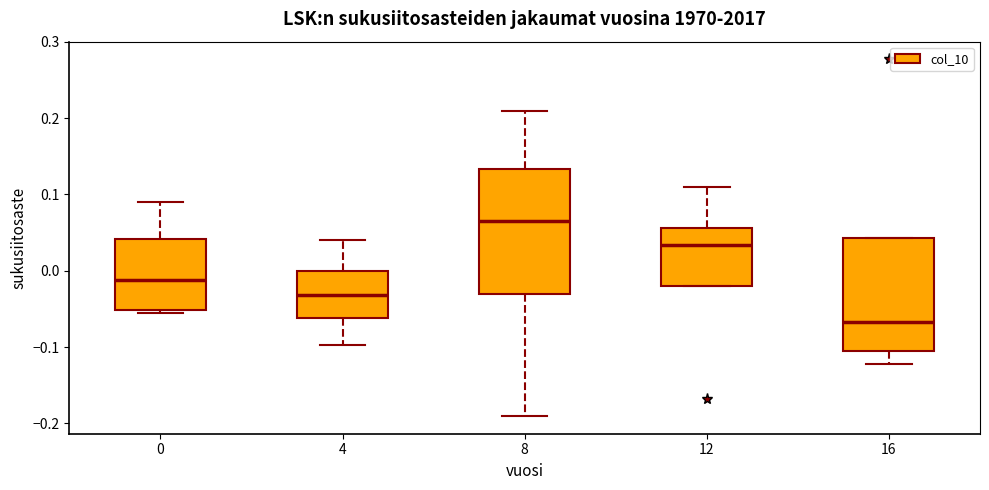

Reading left to right, read every box against the y-axis: the position of its median line, the range the box covers, and the ends of its whiskers. The values are not printed on the chart, so give them approximately, as read against the axis.

0: median -0.01, box -0.05 to 0.04, whiskers -0.05 to 0.09
4: median -0.03, box -0.06 to 0.00, whiskers -0.10 to 0.04
8: median 0.06, box -0.03 to 0.13, whiskers -0.19 to 0.21
12: median 0.03, box -0.02 to 0.06, whiskers -0.02 to 0.11
16: median -0.07, box -0.11 to 0.04, whiskers -0.12 to 0.04